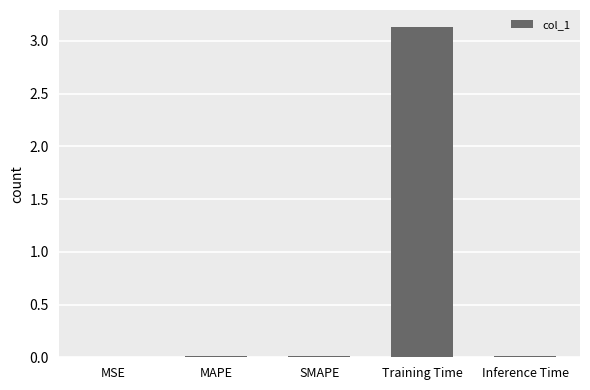

What is the sum of all values?

3.2